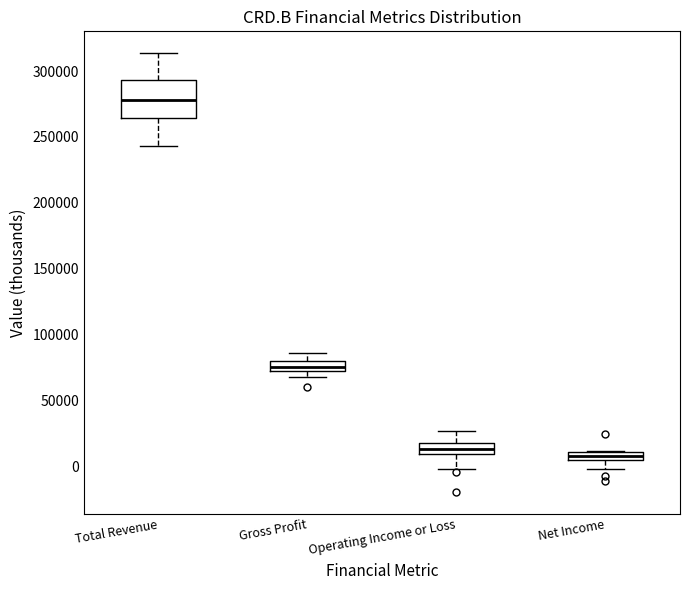

Which box is the tallest, from its lower edge to its upper edge?

Total Revenue